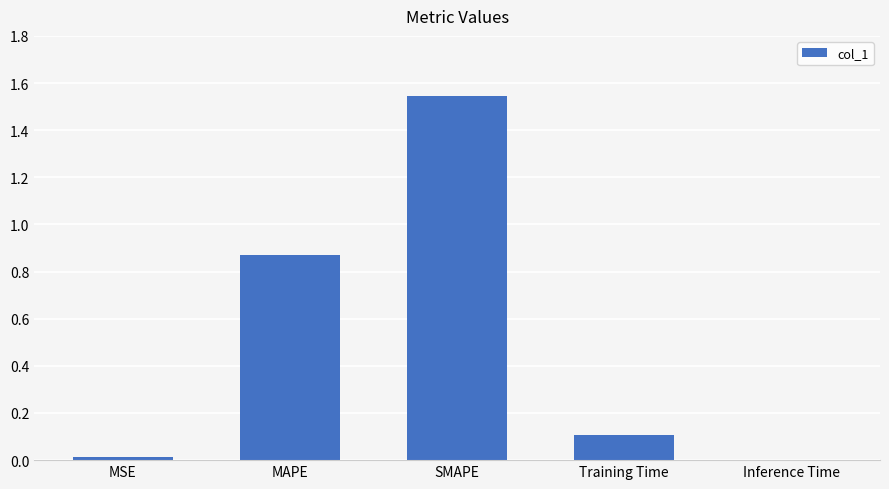

At which category does the chart reach its peak across all series?

SMAPE